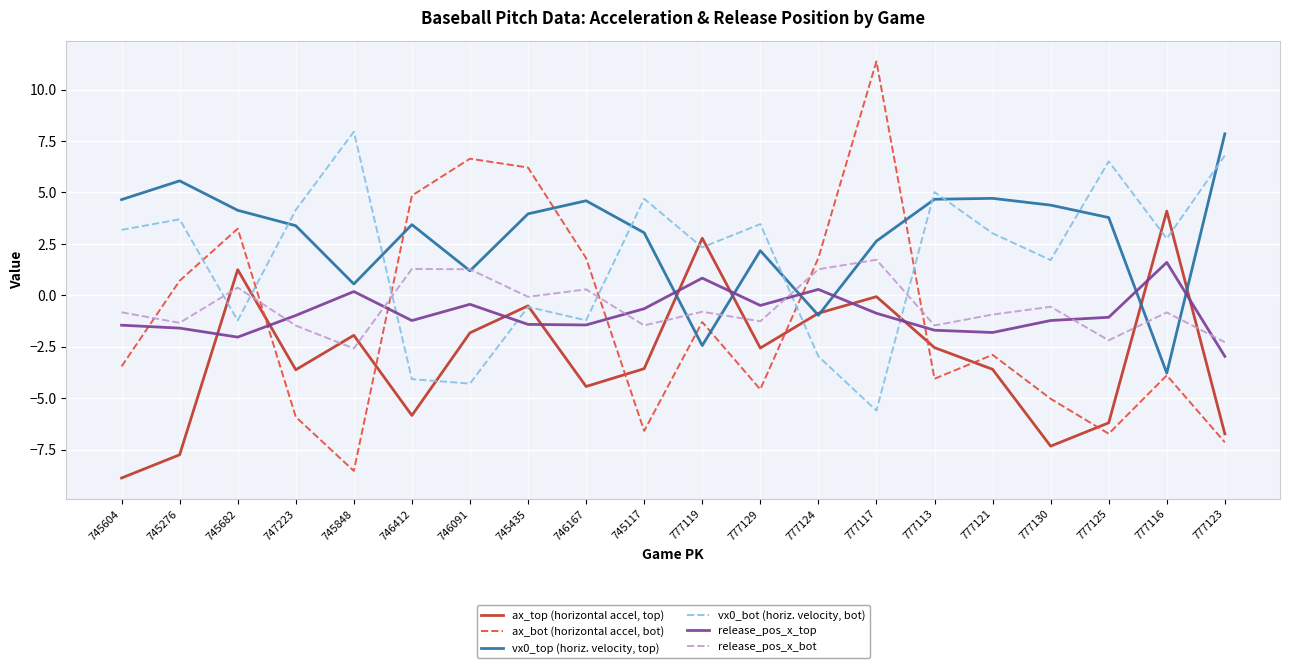

Which series has the largest range (max minus min)?

ax_bot (horizontal accel, bot)